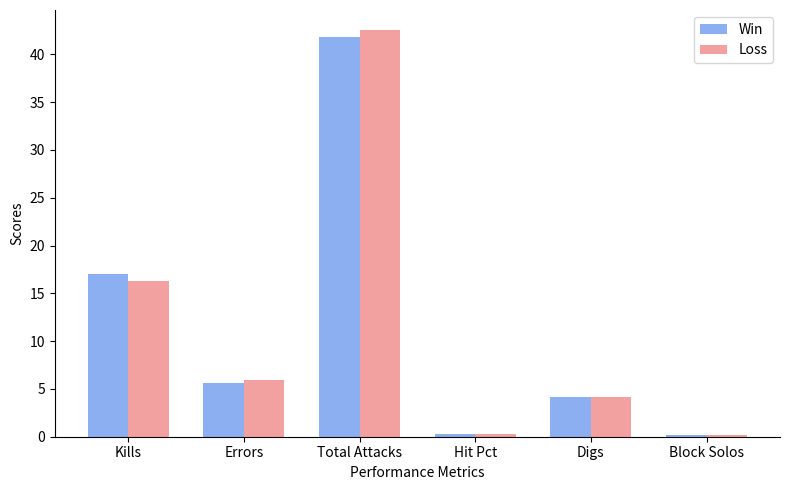

At which category is the sum across all series the highest?

Total Attacks